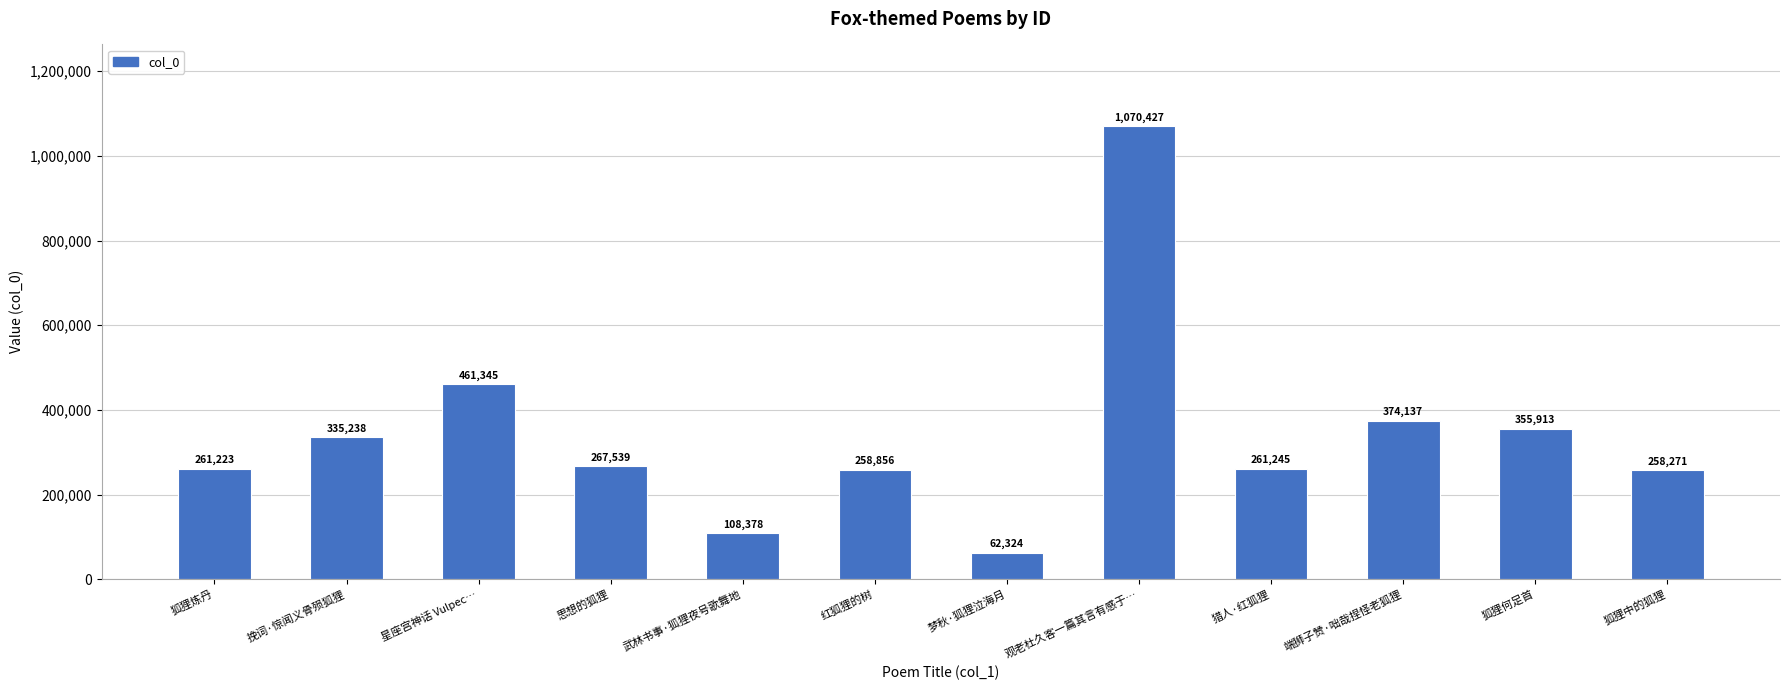

What is the difference between the maximum and minimum values?

1008103